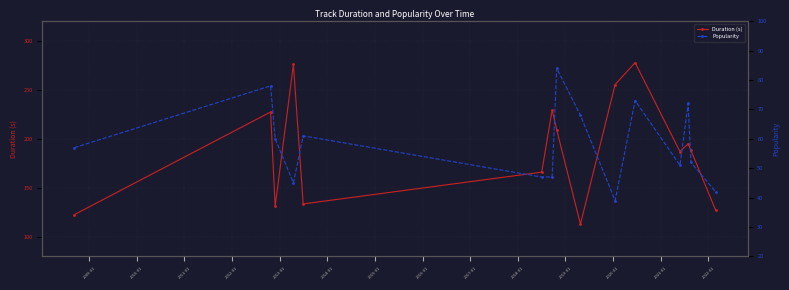

What is the value of the Duration (s) point at the 7th from the left?

229.4